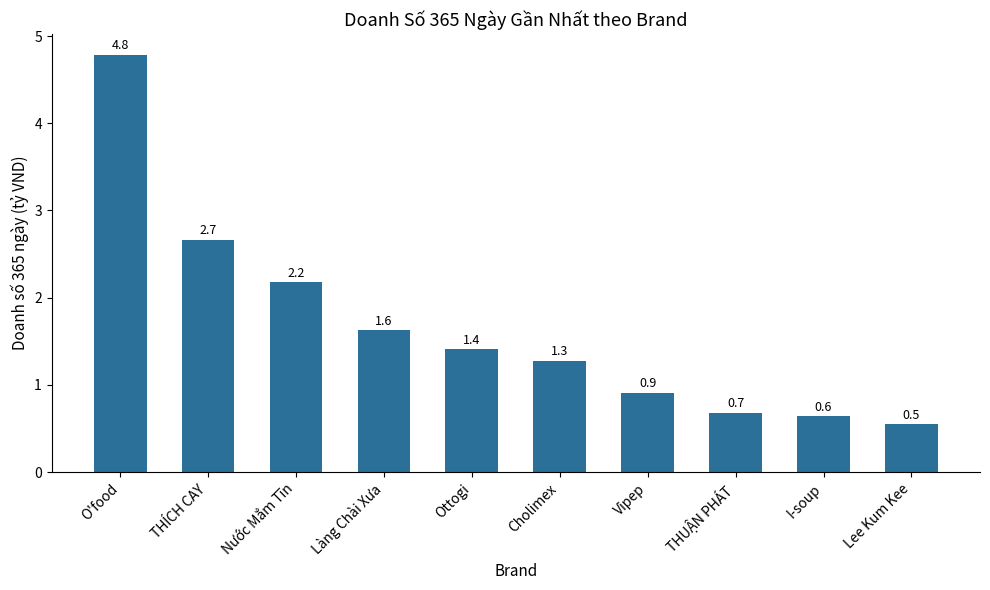

Which has a higher value, THÍCH CAY or Cholimex?

THÍCH CAY